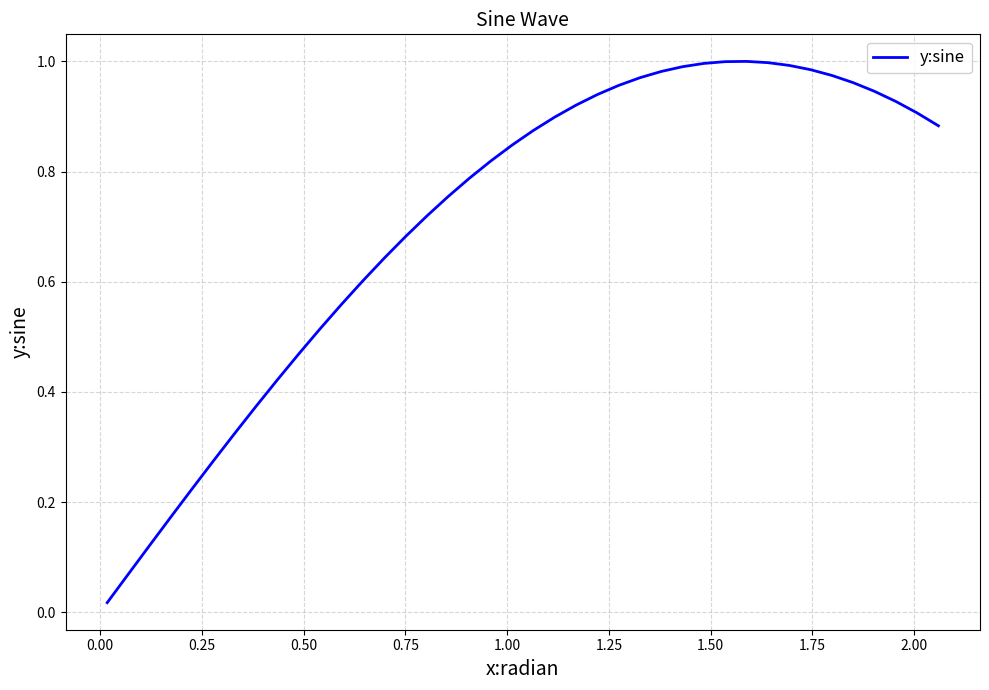

Does the chart have visible grid lines?

Yes